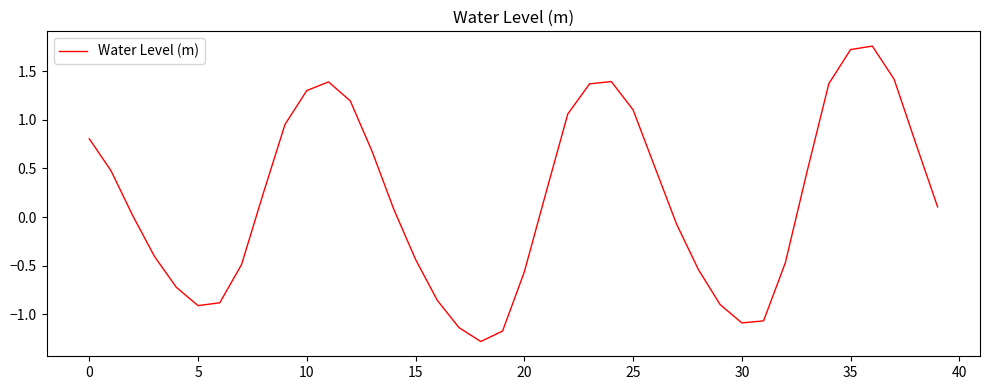

What is the smallest value displayed?

-1.3